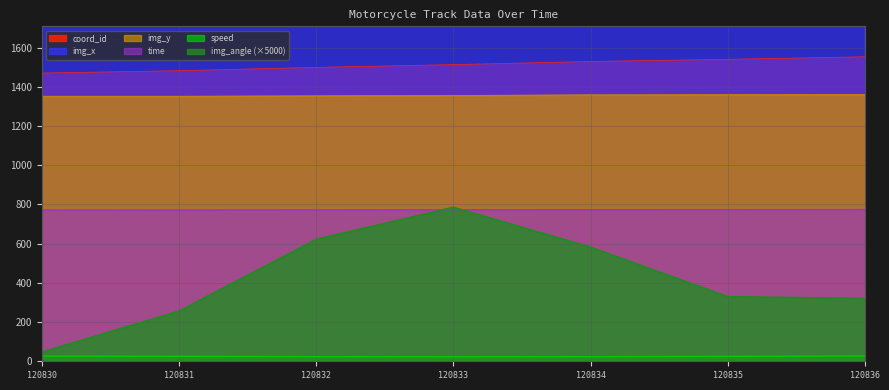

What is the total value across all series at 120830?

5795.7